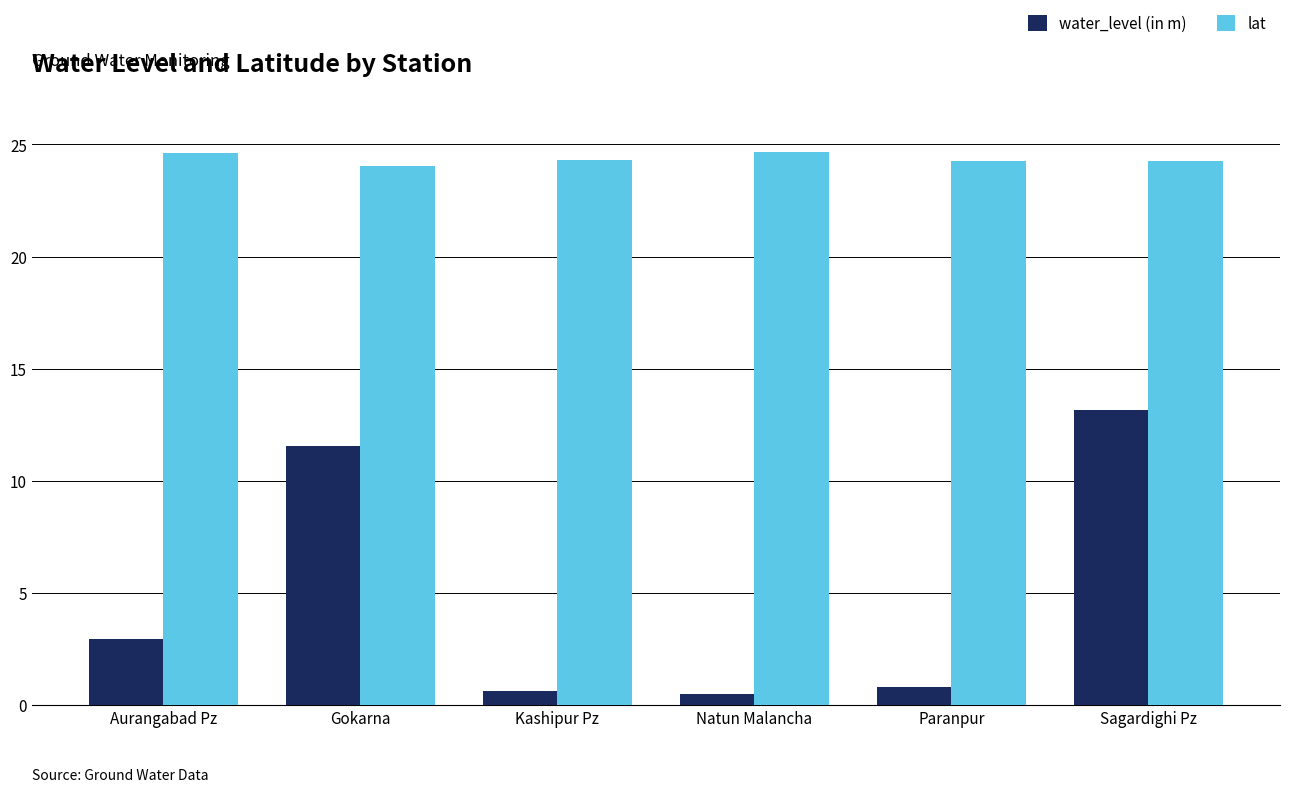

What is the value of the water_level (in m) bar at the 2nd from the left?

11.6